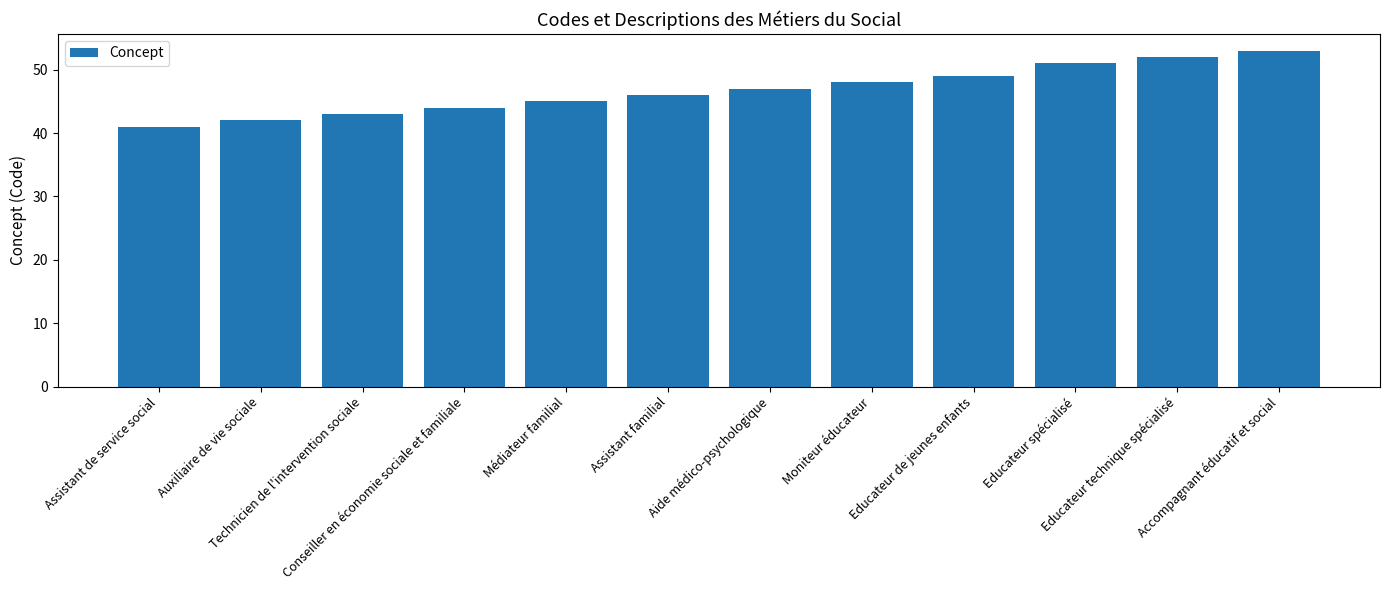

What is the greatest value displayed?

53